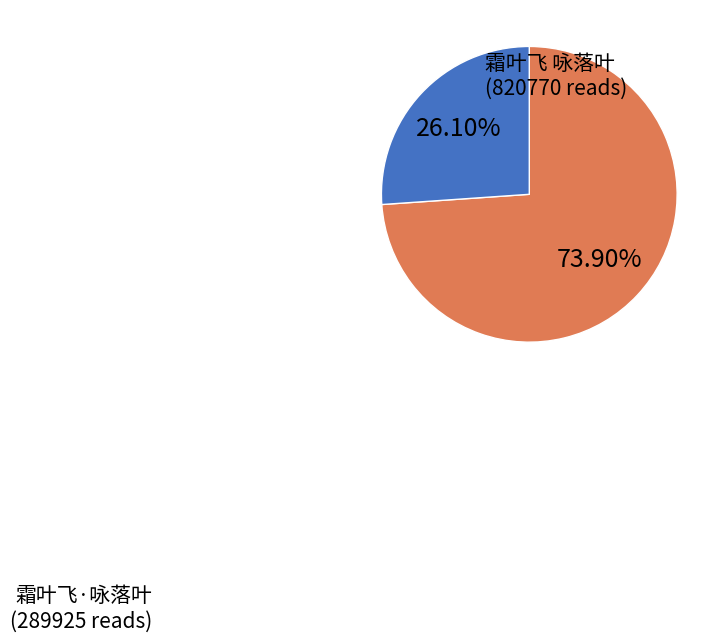

What portion of the pie excludes 霜叶飞 咏落叶?

26.1%